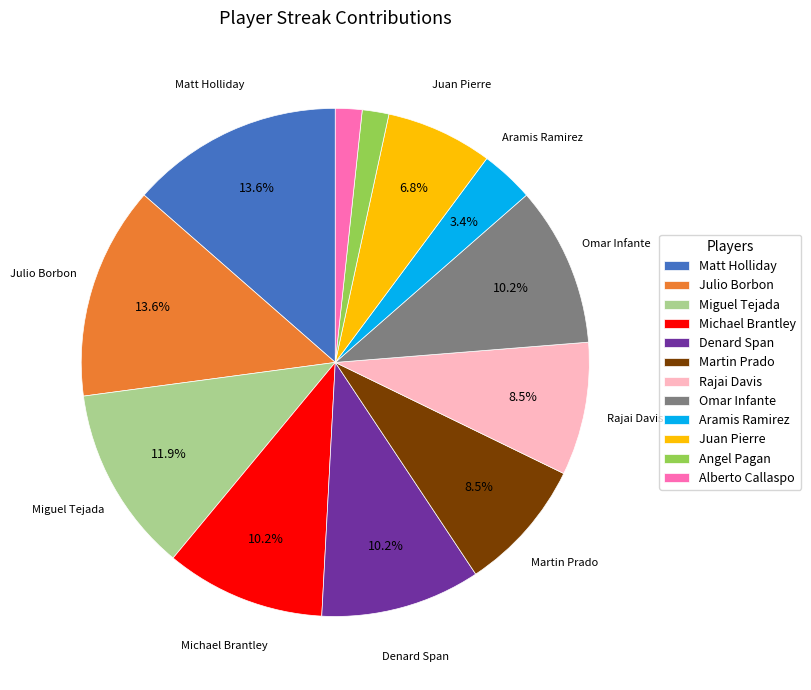

To the nearest percent, what percentage of the pie is Alberto Callaspo?

2%